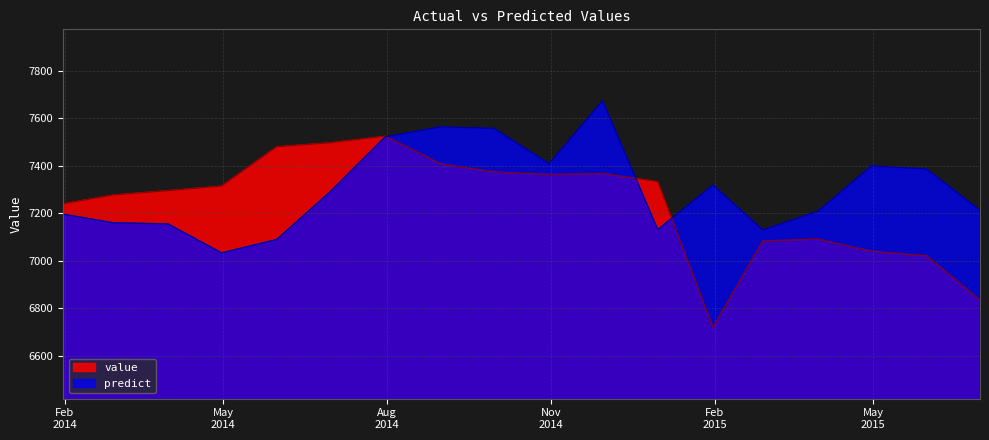

The value series shows 3167.3 at 2015-03-31. True or false?

False